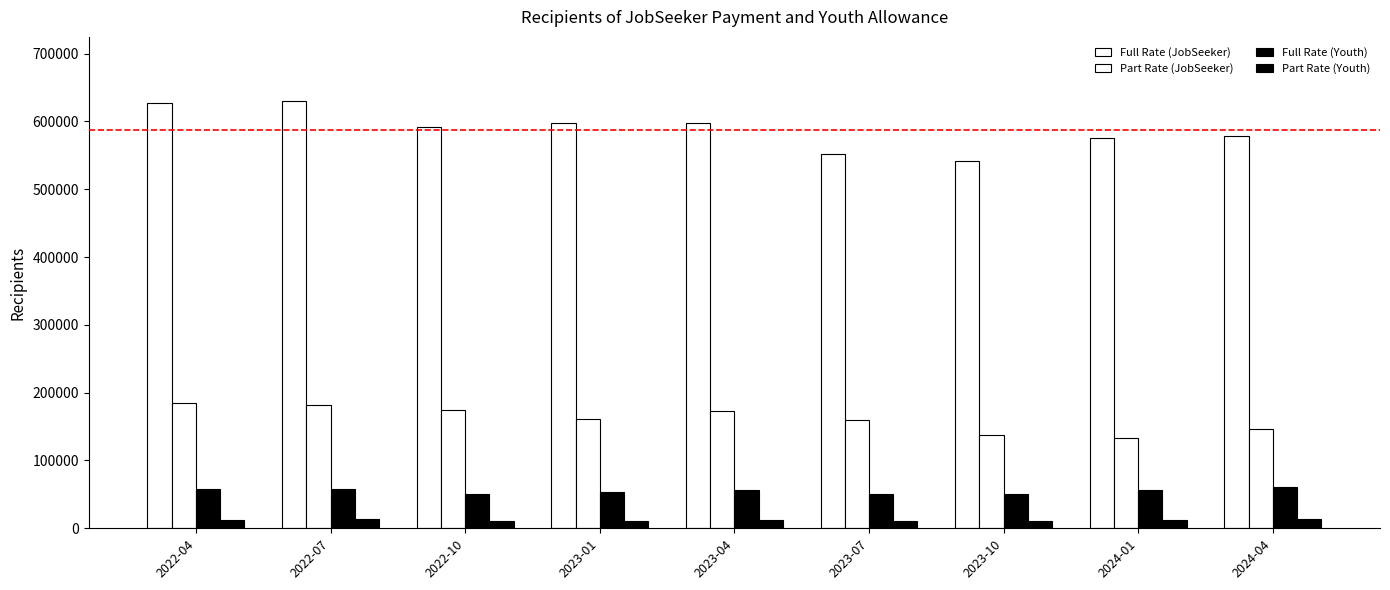

Which series has the largest range (max minus min)?

Full Rate (JobSeeker)